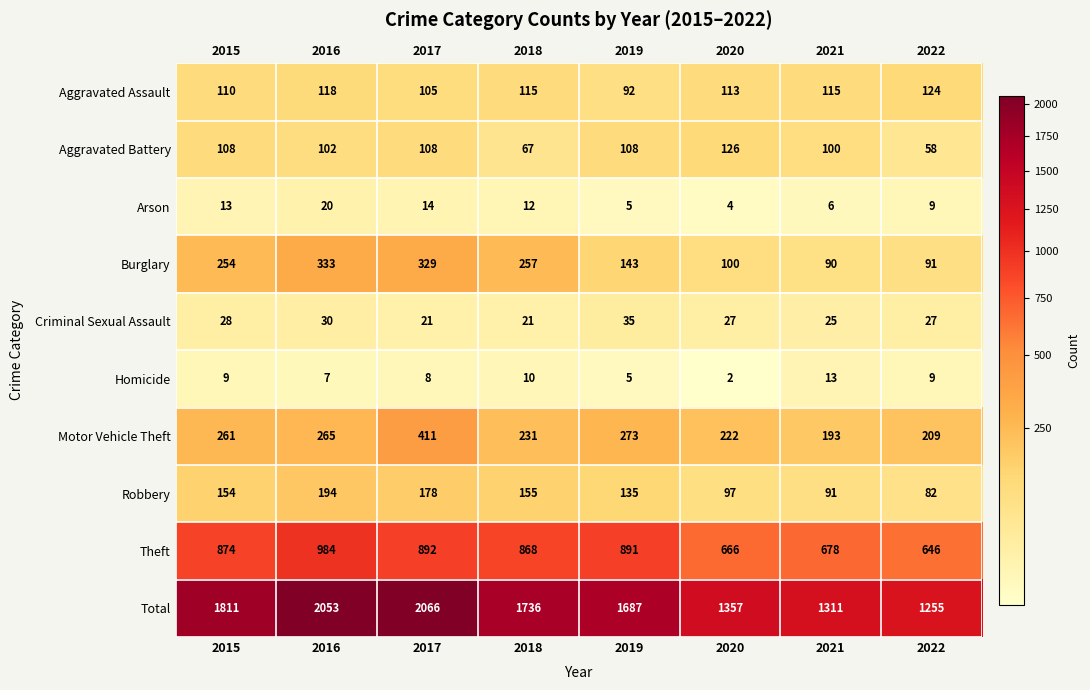

At which category is the sum across all series the highest?

2017